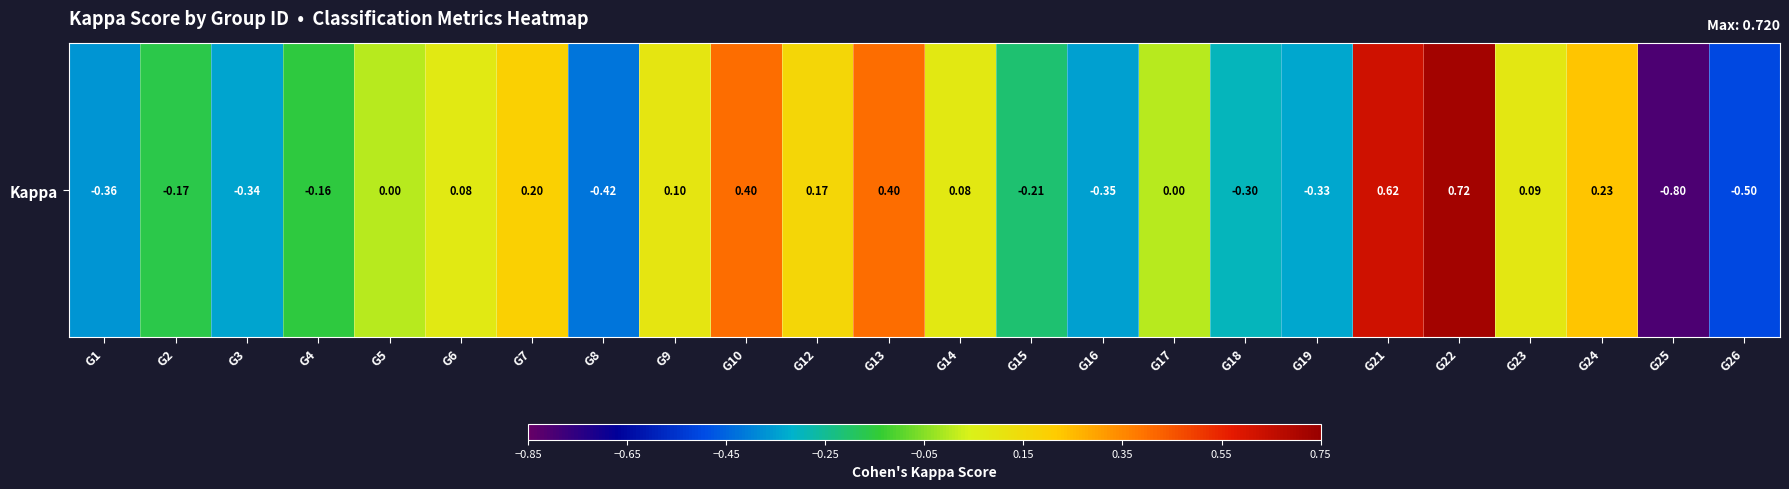

Reading left to right, what are all the values shown in this chart?

-0.4	-0.2	-0.3	-0.2	0.0	0.1	0.2	-0.4	0.1	0.4	0.2	0.4	0.1	-0.2	-0.3	0.0	-0.3	-0.3	0.6	0.7	0.1	0.2	-0.8	-0.5